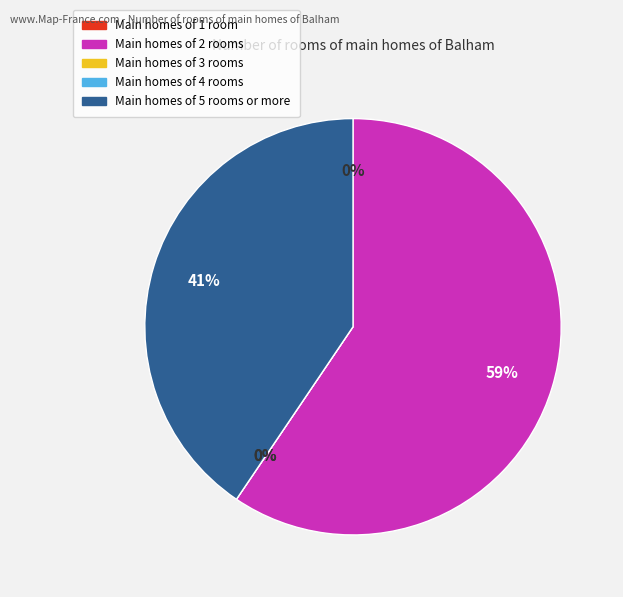

Is there any slice that represents more than half of the pie?

Yes